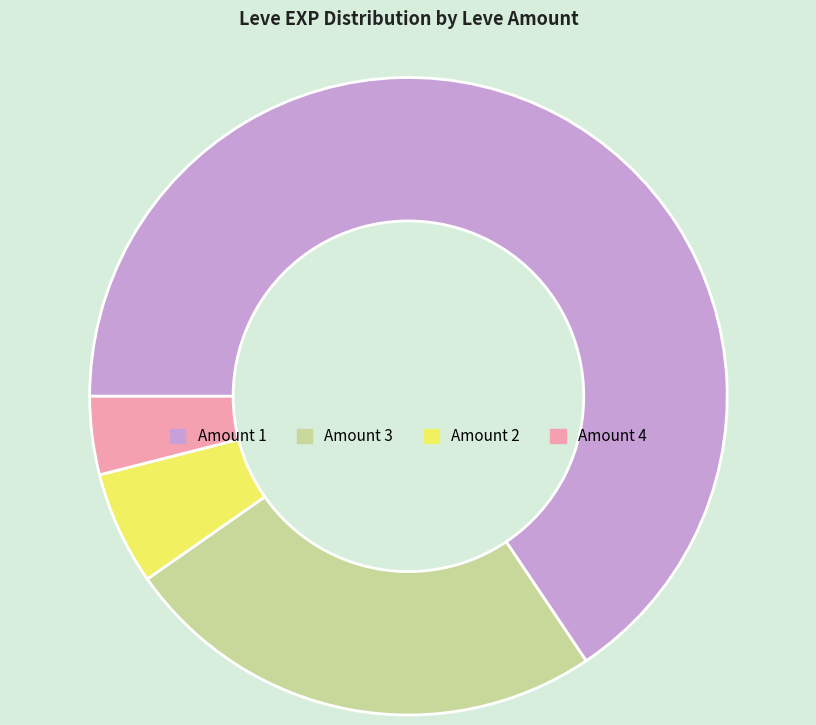

Is there a majority slice in this chart?

Yes